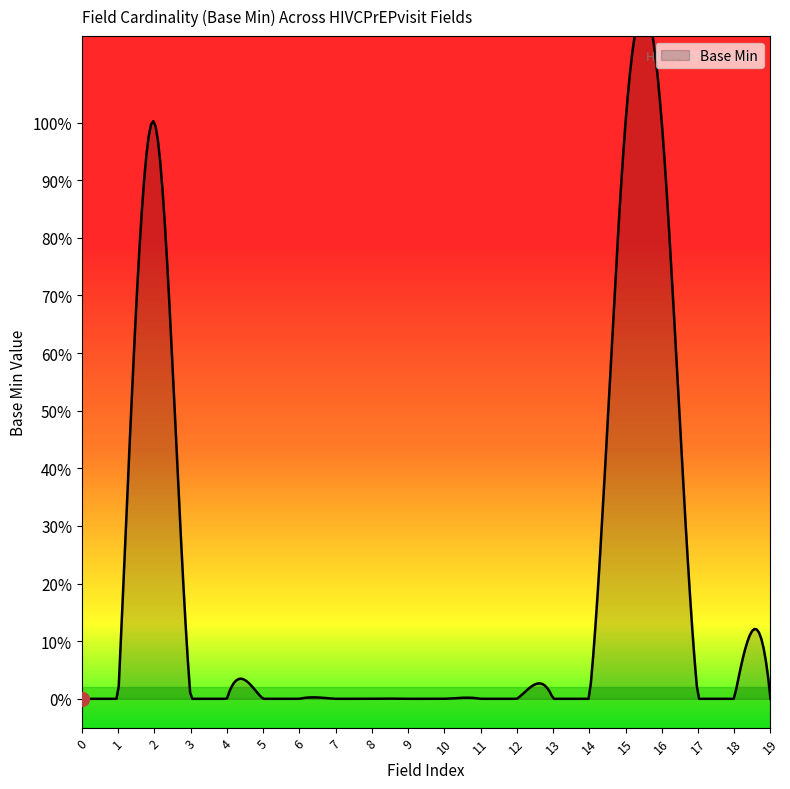

Reading left to right, list all the values displayed in this chart.

0	0	1	0	0	0	0	0	0	0	0	0	0	0	0	1	1	0	0	0